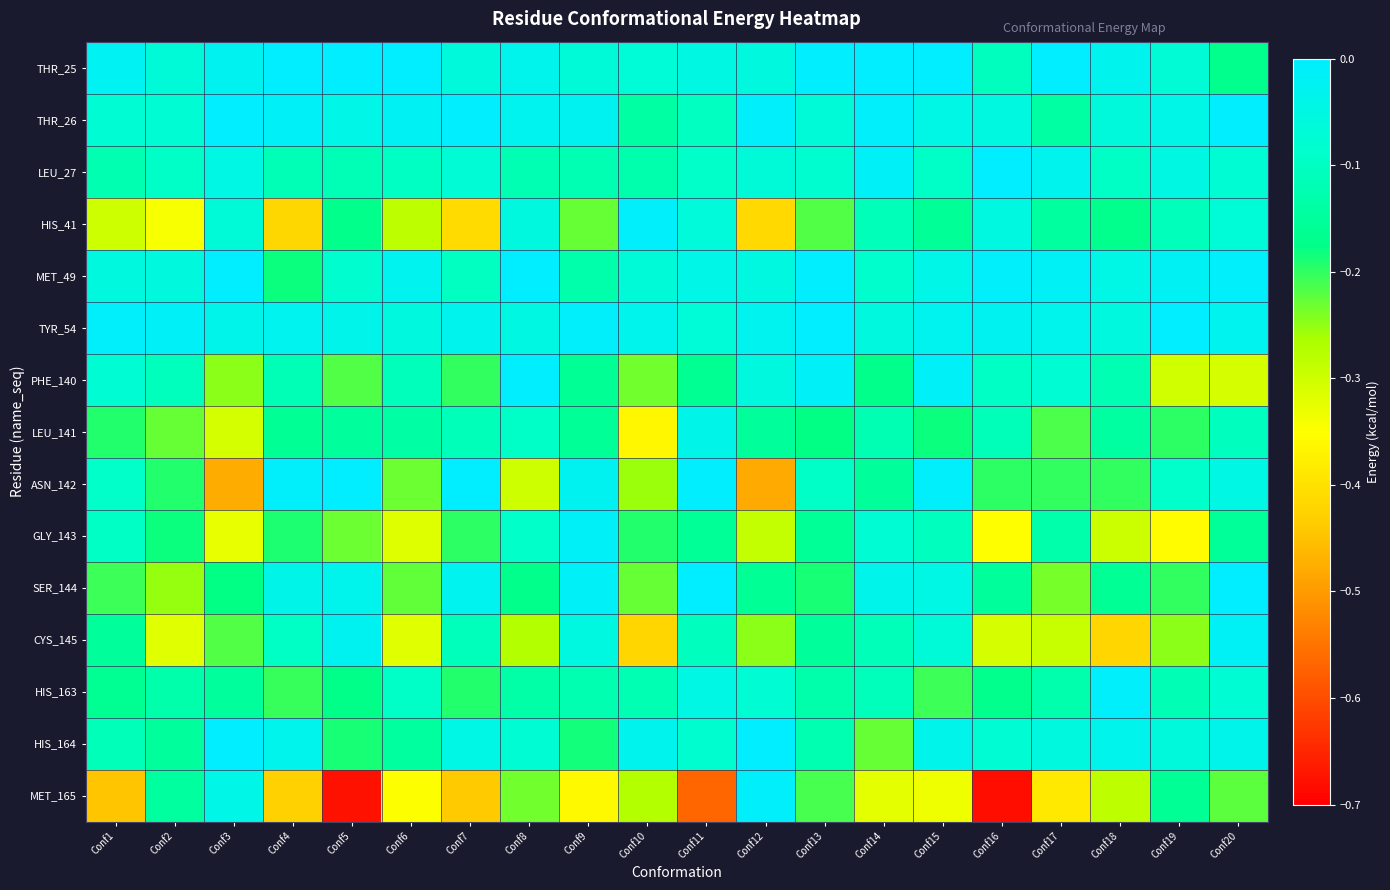

Reading left to right, transcribe all the data shown in this chart.

THR_25: Conf1=-0.0	Conf2=-0.1	Conf3=-0.0	Conf4=-0.0	Conf5=-0.0	Conf6=-0.0	Conf7=-0.1	Conf8=-0.0	Conf9=-0.1	Conf10=-0.1	Conf11=-0.0	Conf12=-0.1	Conf13=-0.0	Conf14=-0.0	Conf15=-0.0	Conf16=-0.1	Conf17=-0.0	Conf18=-0.0	Conf19=-0.1	Conf20=-0.2
THR_26: Conf1=-0.1	Conf2=-0.1	Conf3=-0.0	Conf4=-0.0	Conf5=-0.0	Conf6=-0.0	Conf7=-0.0	Conf8=-0.0	Conf9=-0.0	Conf10=-0.1	Conf11=-0.1	Conf12=-0.0	Conf13=-0.1	Conf14=-0.0	Conf15=-0.0	Conf16=-0.1	Conf17=-0.1	Conf18=-0.1	Conf19=-0.0	Conf20=-0.0
LEU_27: Conf1=-0.1	Conf2=-0.1	Conf3=-0.0	Conf4=-0.1	Conf5=-0.1	Conf6=-0.1	Conf7=-0.1	Conf8=-0.1	Conf9=-0.1	Conf10=-0.1	Conf11=-0.1	Conf12=-0.1	Conf13=-0.1	Conf14=-0.0	Conf15=-0.1	Conf16=-0.0	Conf17=-0.0	Conf18=-0.1	Conf19=-0.0	Conf20=-0.1
HIS_41: Conf1=-0.3	Conf2=-0.3	Conf3=-0.1	Conf4=-0.4	Conf5=-0.2	Conf6=-0.3	Conf7=-0.4	Conf8=-0.1	Conf9=-0.2	Conf10=-0.0	Conf11=-0.1	Conf12=-0.4	Conf13=-0.2	Conf14=-0.1	Conf15=-0.2	Conf16=-0.1	Conf17=-0.1	Conf18=-0.2	Conf19=-0.1	Conf20=-0.1
MET_49: Conf1=-0.1	Conf2=-0.1	Conf3=-0.0	Conf4=-0.2	Conf5=-0.1	Conf6=-0.0	Conf7=-0.1	Conf8=-0.0	Conf9=-0.1	Conf10=-0.1	Conf11=-0.0	Conf12=-0.1	Conf13=-0.0	Conf14=-0.1	Conf15=-0.0	Conf16=-0.0	Conf17=-0.0	Conf18=-0.0	Conf19=-0.0	Conf20=-0.0
TYR_54: Conf1=-0.0	Conf2=-0.0	Conf3=-0.0	Conf4=-0.0	Conf5=-0.0	Conf6=-0.1	Conf7=-0.0	Conf8=-0.0	Conf9=-0.0	Conf10=-0.0	Conf11=-0.1	Conf12=-0.0	Conf13=-0.0	Conf14=-0.1	Conf15=-0.0	Conf16=-0.0	Conf17=-0.0	Conf18=-0.1	Conf19=-0.0	Conf20=-0.0
PHE_140: Conf1=-0.1	Conf2=-0.1	Conf3=-0.2	Conf4=-0.1	Conf5=-0.2	Conf6=-0.1	Conf7=-0.2	Conf8=-0.0	Conf9=-0.2	Conf10=-0.2	Conf11=-0.2	Conf12=-0.1	Conf13=-0.0	Conf14=-0.2	Conf15=-0.0	Conf16=-0.1	Conf17=-0.1	Conf18=-0.1	Conf19=-0.3	Conf20=-0.3
LEU_141: Conf1=-0.2	Conf2=-0.2	Conf3=-0.3	Conf4=-0.2	Conf5=-0.1	Conf6=-0.1	Conf7=-0.1	Conf8=-0.1	Conf9=-0.2	Conf10=-0.4	Conf11=-0.0	Conf12=-0.2	Conf13=-0.2	Conf14=-0.1	Conf15=-0.2	Conf16=-0.1	Conf17=-0.2	Conf18=-0.1	Conf19=-0.2	Conf20=-0.1
ASN_142: Conf1=-0.1	Conf2=-0.2	Conf3=-0.5	Conf4=-0.0	Conf5=-0.0	Conf6=-0.2	Conf7=-0.0	Conf8=-0.3	Conf9=-0.0	Conf10=-0.3	Conf11=-0.0	Conf12=-0.5	Conf13=-0.1	Conf14=-0.2	Conf15=-0.0	Conf16=-0.2	Conf17=-0.2	Conf18=-0.2	Conf19=-0.1	Conf20=-0.0
GLY_143: Conf1=-0.1	Conf2=-0.2	Conf3=-0.3	Conf4=-0.2	Conf5=-0.2	Conf6=-0.3	Conf7=-0.2	Conf8=-0.1	Conf9=-0.0	Conf10=-0.2	Conf11=-0.2	Conf12=-0.3	Conf13=-0.2	Conf14=-0.1	Conf15=-0.1	Conf16=-0.4	Conf17=-0.1	Conf18=-0.3	Conf19=-0.4	Conf20=-0.2
SER_144: Conf1=-0.2	Conf2=-0.3	Conf3=-0.2	Conf4=-0.0	Conf5=-0.0	Conf6=-0.2	Conf7=-0.0	Conf8=-0.2	Conf9=-0.0	Conf10=-0.2	Conf11=-0.0	Conf12=-0.2	Conf13=-0.2	Conf14=-0.0	Conf15=-0.0	Conf16=-0.2	Conf17=-0.2	Conf18=-0.2	Conf19=-0.2	Conf20=-0.0
CYS_145: Conf1=-0.2	Conf2=-0.3	Conf3=-0.2	Conf4=-0.1	Conf5=-0.0	Conf6=-0.3	Conf7=-0.1	Conf8=-0.3	Conf9=-0.1	Conf10=-0.4	Conf11=-0.1	Conf12=-0.2	Conf13=-0.2	Conf14=-0.1	Conf15=-0.1	Conf16=-0.3	Conf17=-0.3	Conf18=-0.4	Conf19=-0.2	Conf20=-0.0
HIS_163: Conf1=-0.2	Conf2=-0.1	Conf3=-0.1	Conf4=-0.2	Conf5=-0.2	Conf6=-0.1	Conf7=-0.2	Conf8=-0.1	Conf9=-0.1	Conf10=-0.1	Conf11=-0.0	Conf12=-0.1	Conf13=-0.1	Conf14=-0.1	Conf15=-0.2	Conf16=-0.2	Conf17=-0.1	Conf18=-0.0	Conf19=-0.1	Conf20=-0.1
HIS_164: Conf1=-0.1	Conf2=-0.1	Conf3=-0.0	Conf4=-0.0	Conf5=-0.2	Conf6=-0.1	Conf7=-0.0	Conf8=-0.1	Conf9=-0.2	Conf10=-0.0	Conf11=-0.1	Conf12=-0.0	Conf13=-0.1	Conf14=-0.2	Conf15=-0.0	Conf16=-0.1	Conf17=-0.1	Conf18=-0.0	Conf19=-0.1	Conf20=-0.0
MET_165: Conf1=-0.4	Conf2=-0.1	Conf3=-0.0	Conf4=-0.4	Conf5=-0.7	Conf6=-0.3	Conf7=-0.4	Conf8=-0.2	Conf9=-0.4	Conf10=-0.3	Conf11=-0.6	Conf12=-0.0	Conf13=-0.2	Conf14=-0.3	Conf15=-0.3	Conf16=-0.7	Conf17=-0.4	Conf18=-0.3	Conf19=-0.2	Conf20=-0.2